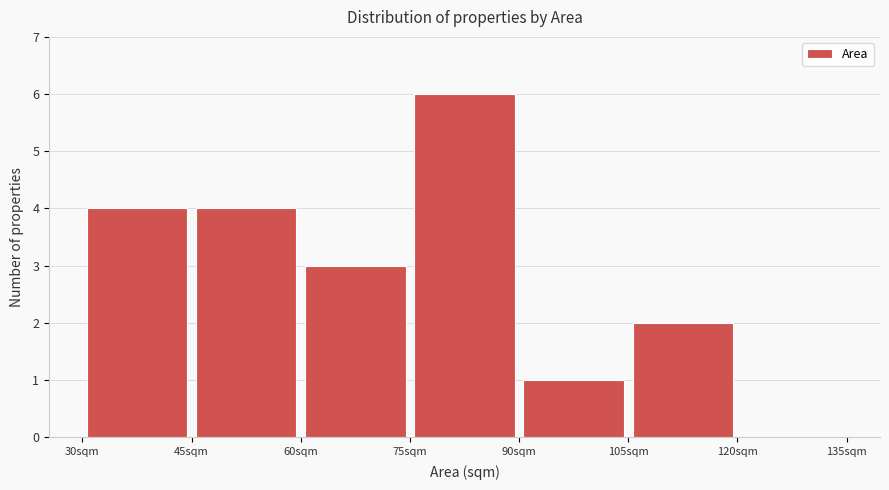

How tall is the bar that spans 60 to 75 on the x-axis? Neither the bar edges nor the heights are printed on the chart, so give them approximately, as read against the axes.

3